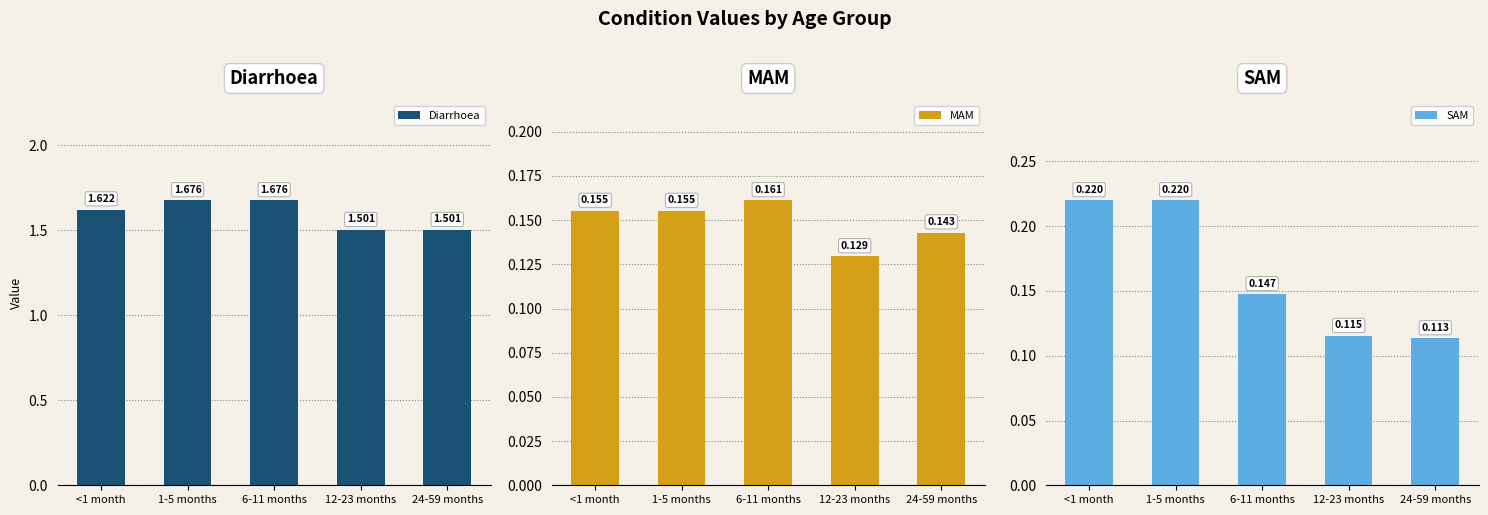

How many distinct data groups are displayed?

3